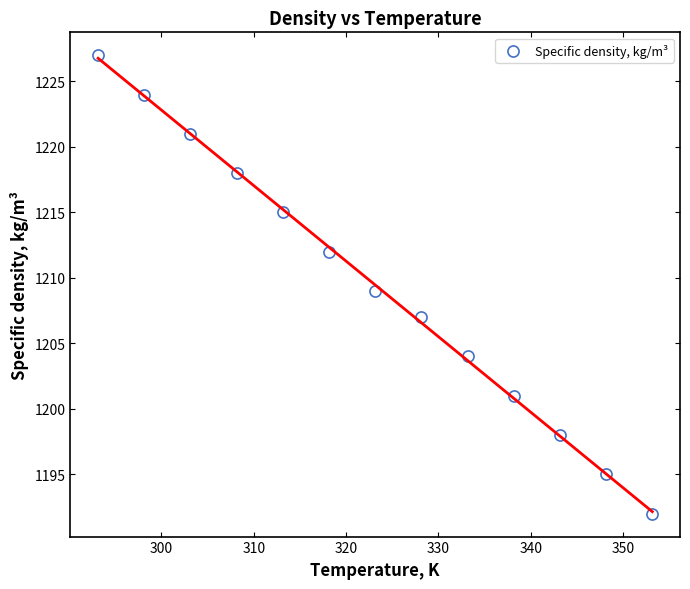

What is the range of Y values (max minus min)?

35